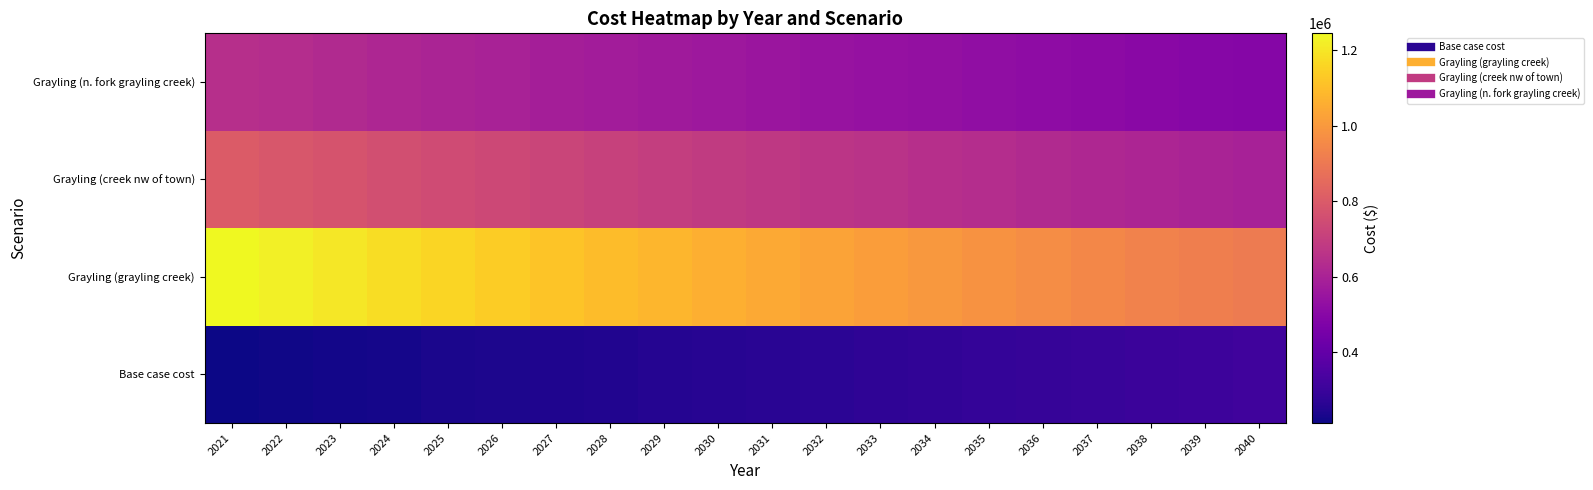

How many series are shown in this chart?

4